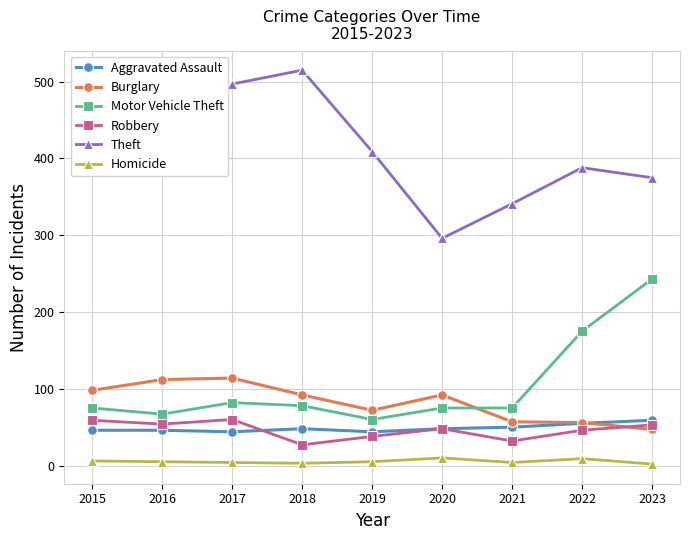

Between 2017 and 2019, which series saw the biggest shift?

Theft